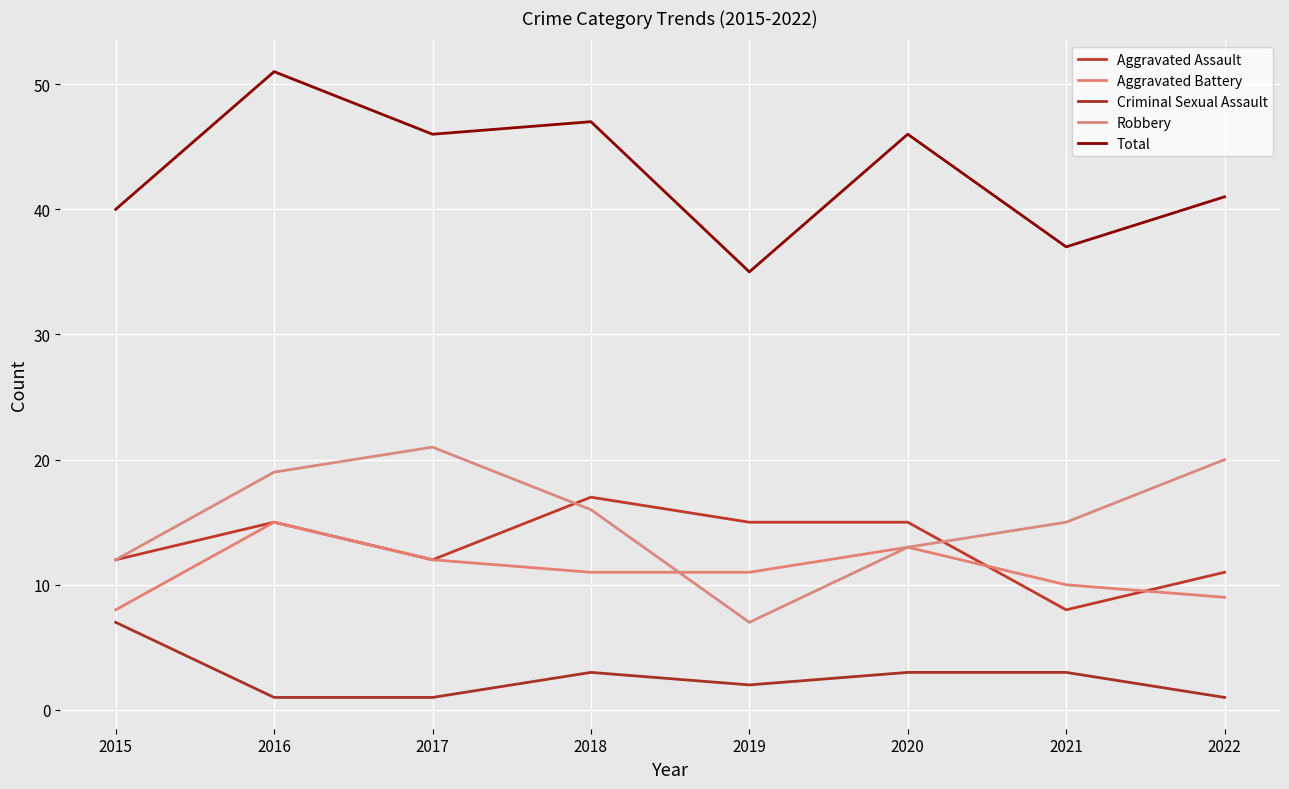

Does the chart display data point markers on the line(s)?

No